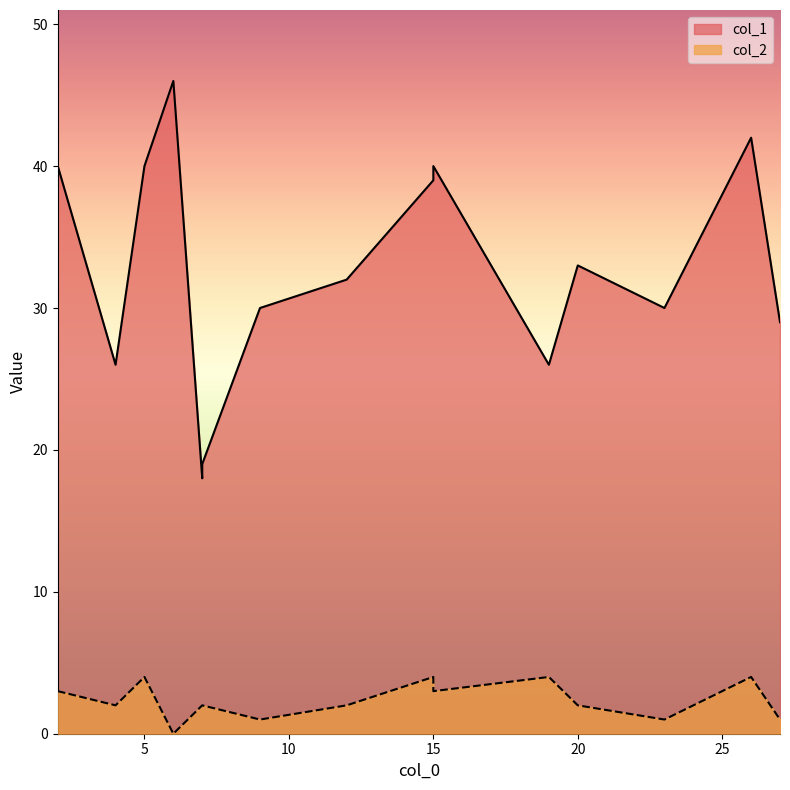

What is the total value across all series at 9?

31